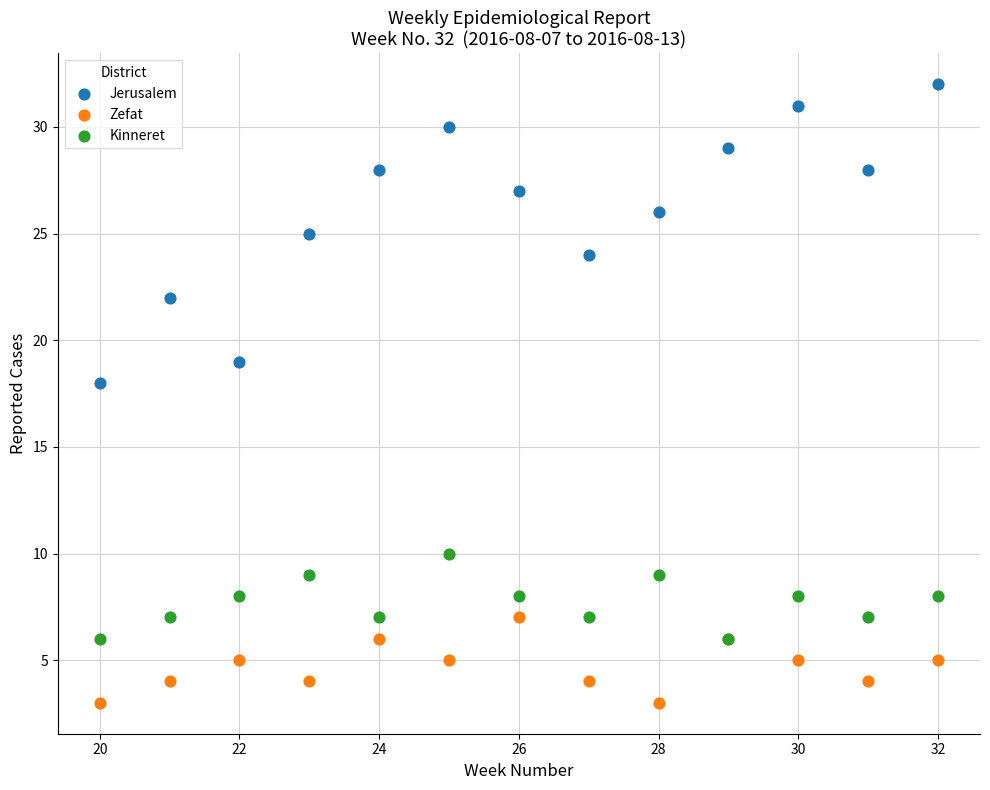

Which series contains the lowest Y value?

Zefat